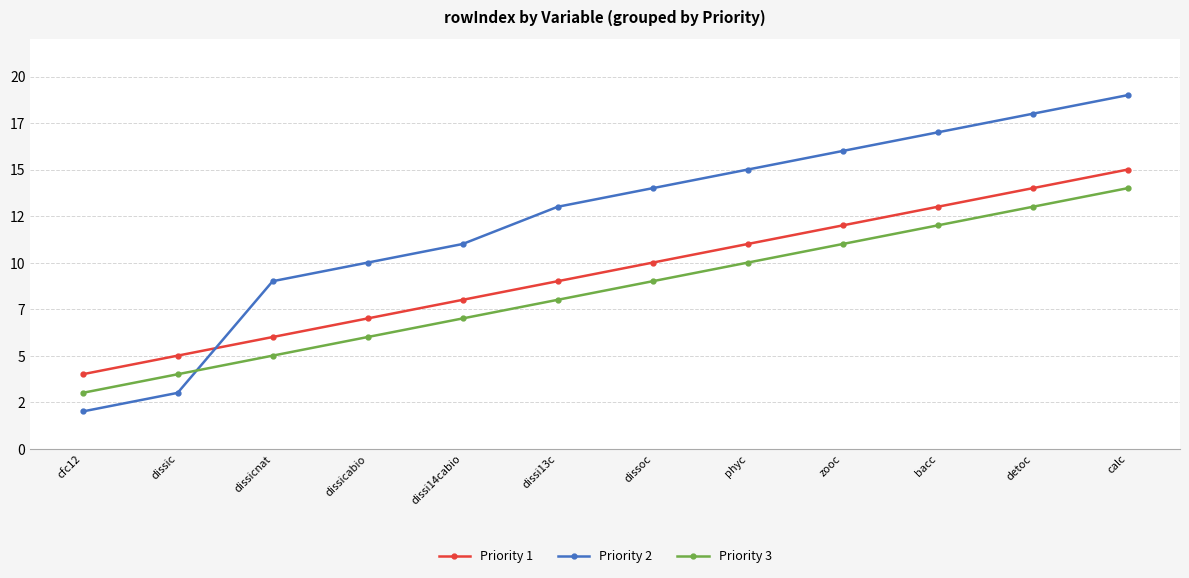

The Priority 1 series shows 13 at dissi14cabio. True or false?

False